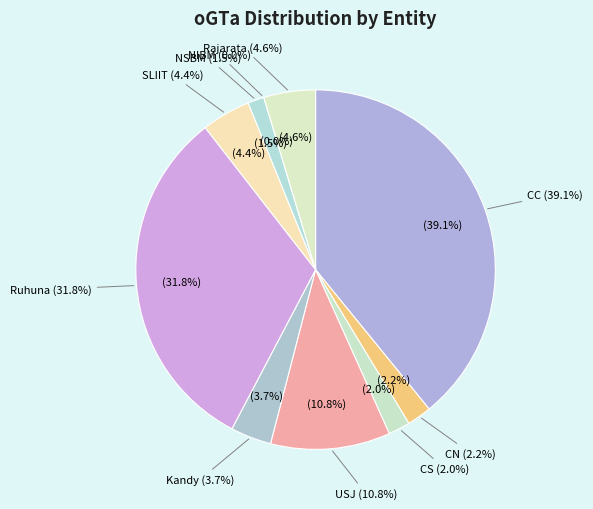

To the nearest percent, what portion does Ruhuna represent?

32%